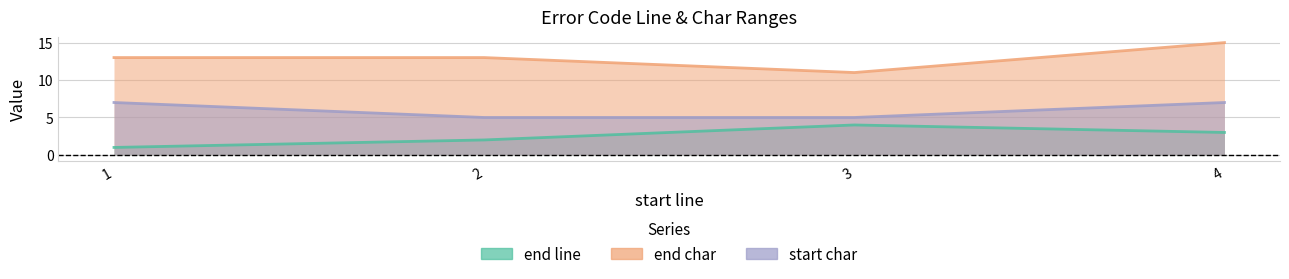

Reading right to left, list all the values displayed in this chart.

end line: 4=3	3=4	2=2	1=1
end char: 4=15	3=11	2=13	1=13
start char: 4=7	3=5	2=5	1=7